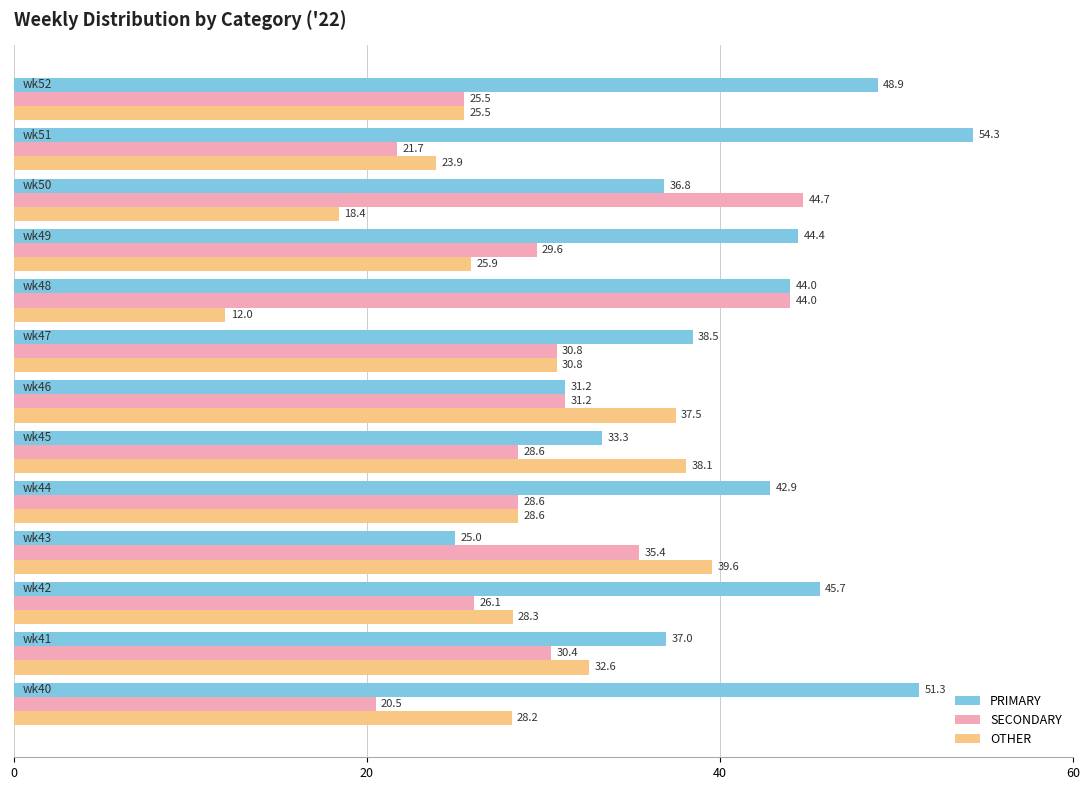

Which series has the largest range (max minus min)?

PRIMARY